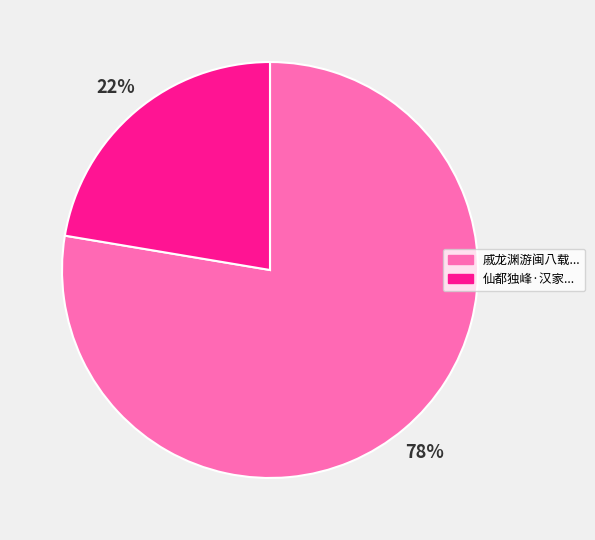

Is there any slice that represents more than half of the pie?

Yes